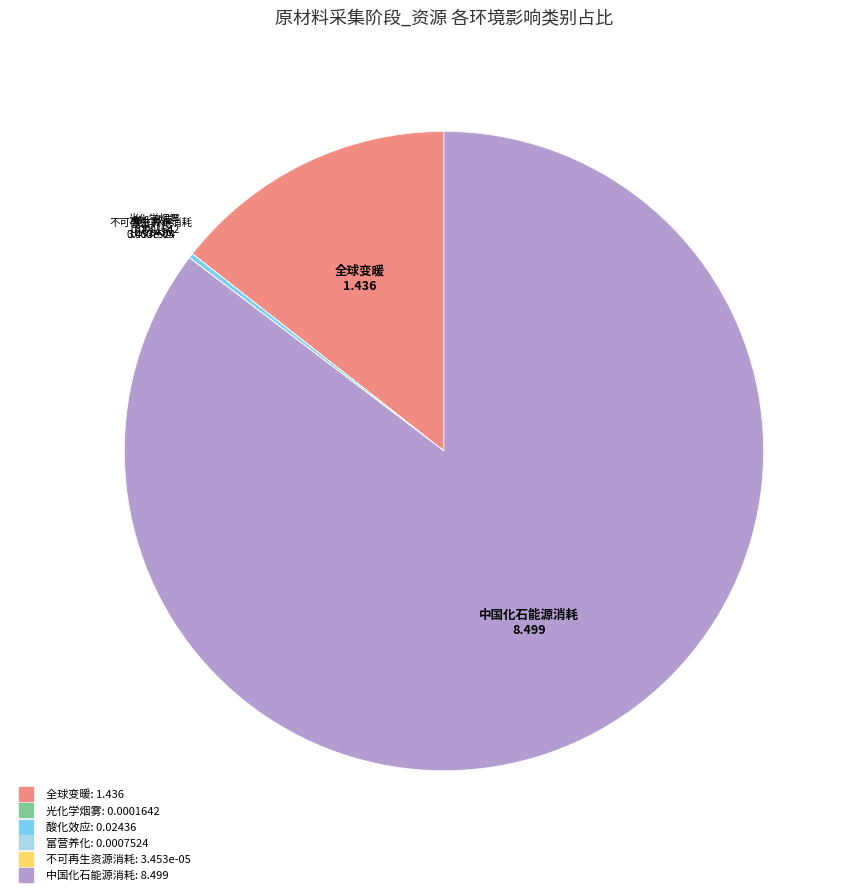

Which slice is the largest?

中国化石能源消耗